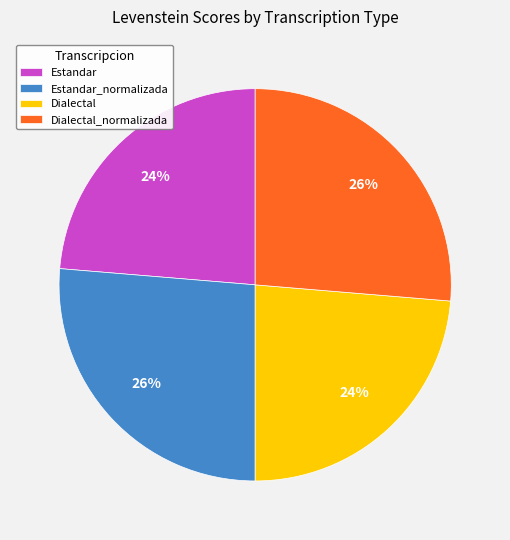

How many segments does this pie chart have?

4